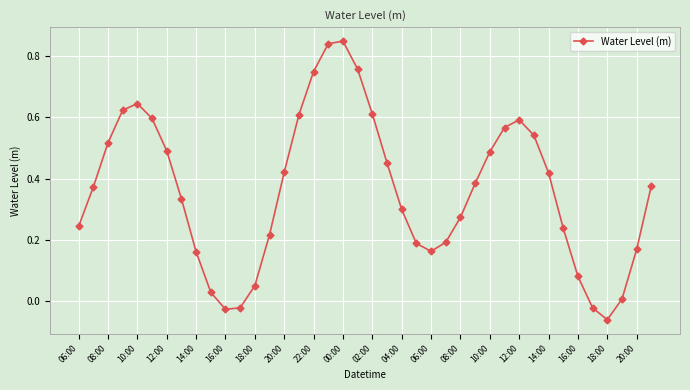

How many points are higher than both their immediate neighbors (excluding endpoints)?

3